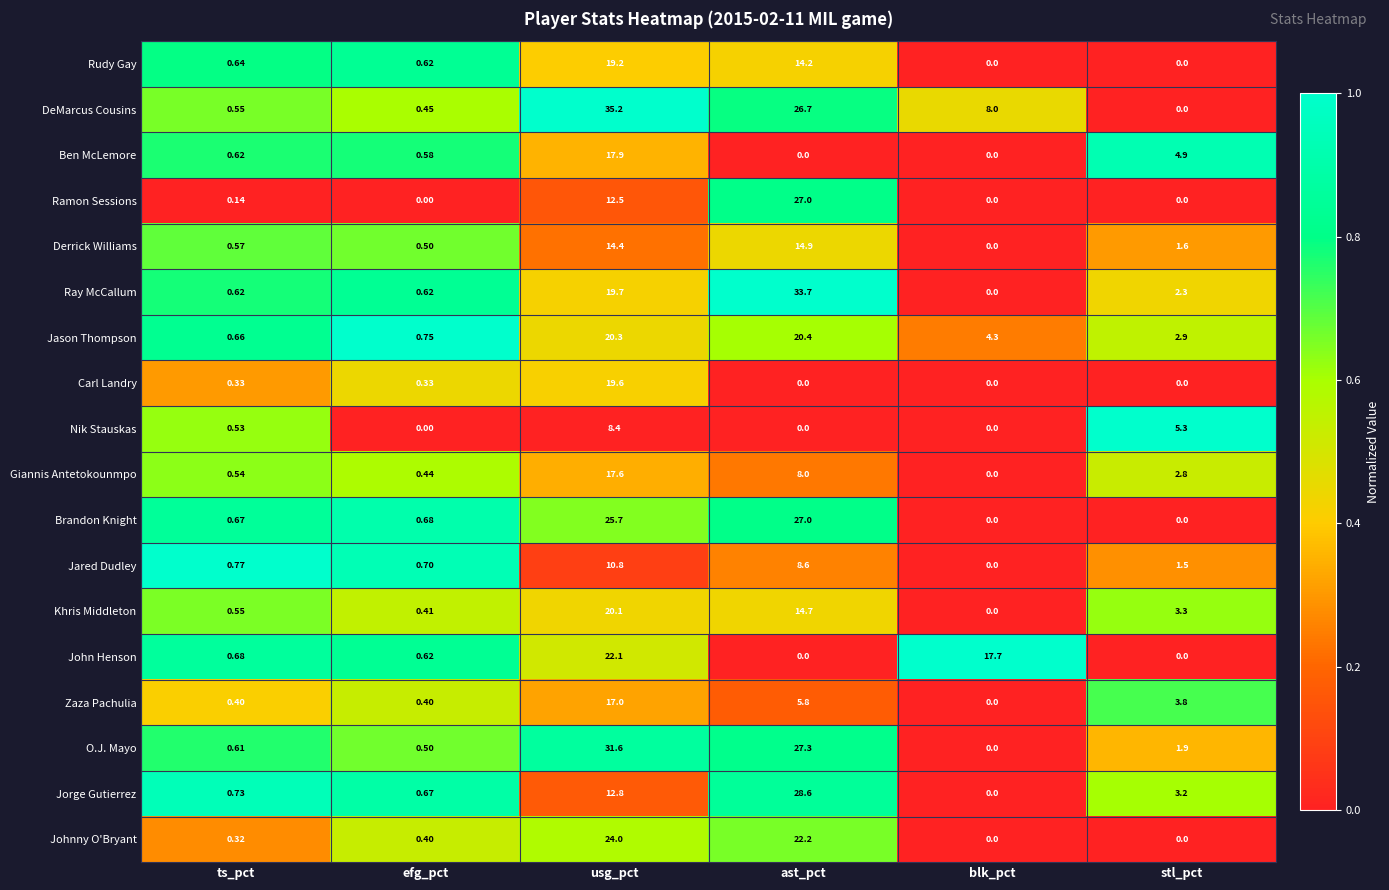

Where does the DeMarcus Cousins series first go above 8?

usg_pct